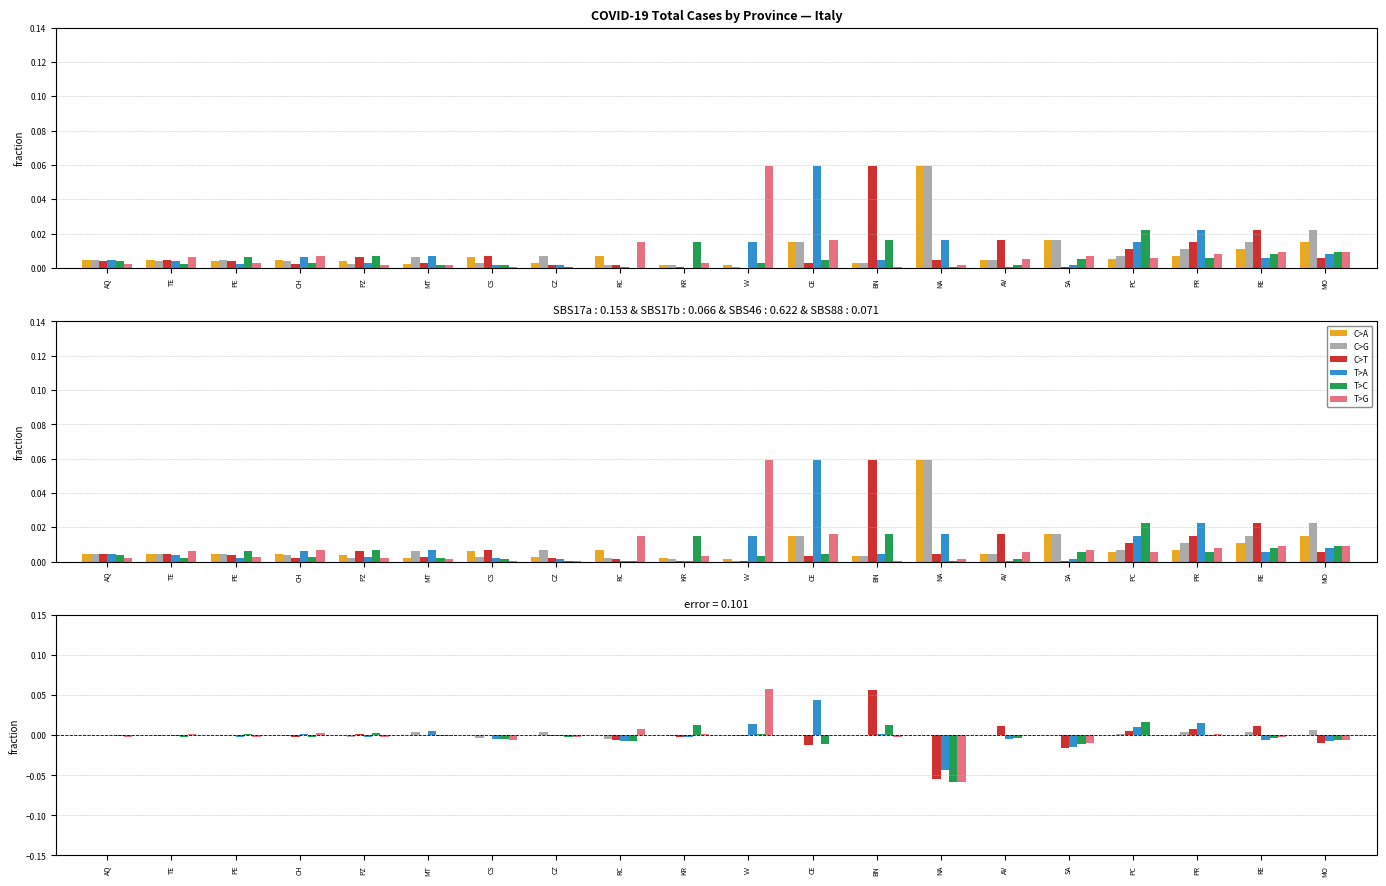

The T>A series shows 0.0 at CE. True or false?

True